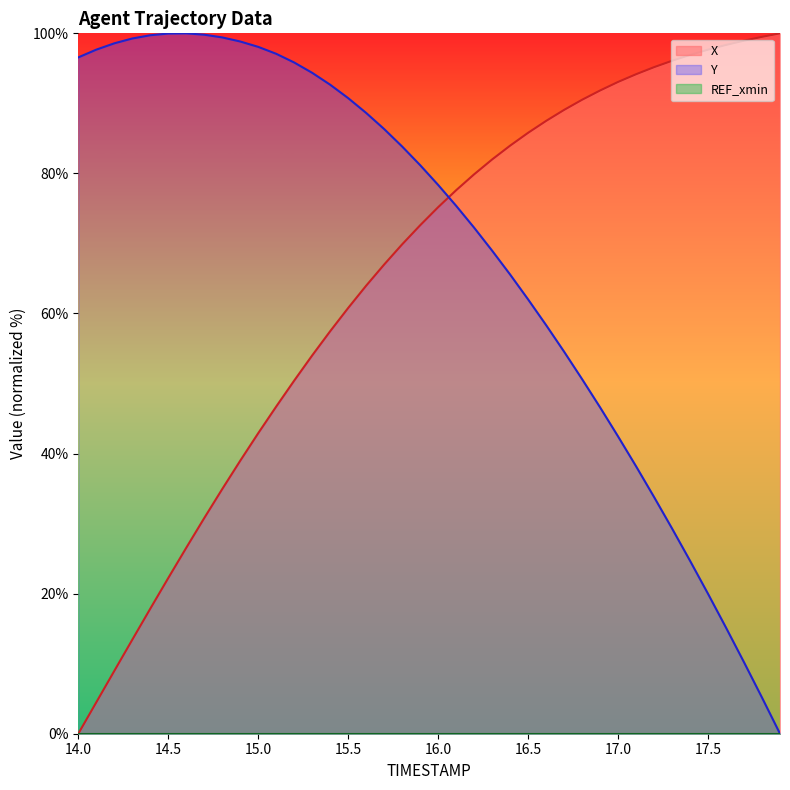

What is the label of the 22nd point from the right?

15.8